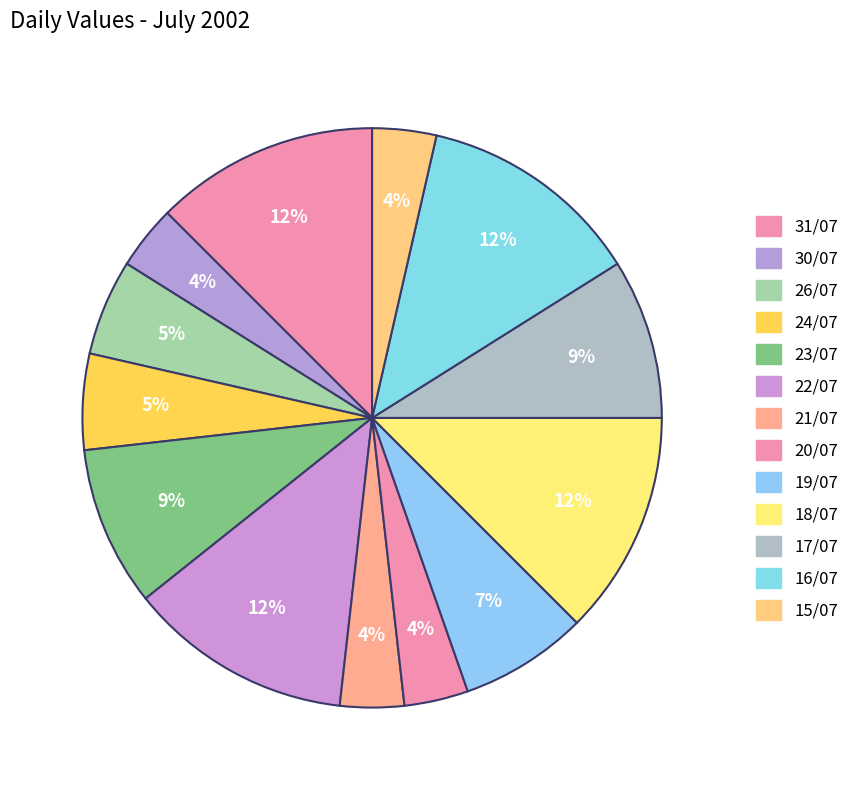

To the nearest percent, what percentage of the pie is 20/07?

4%